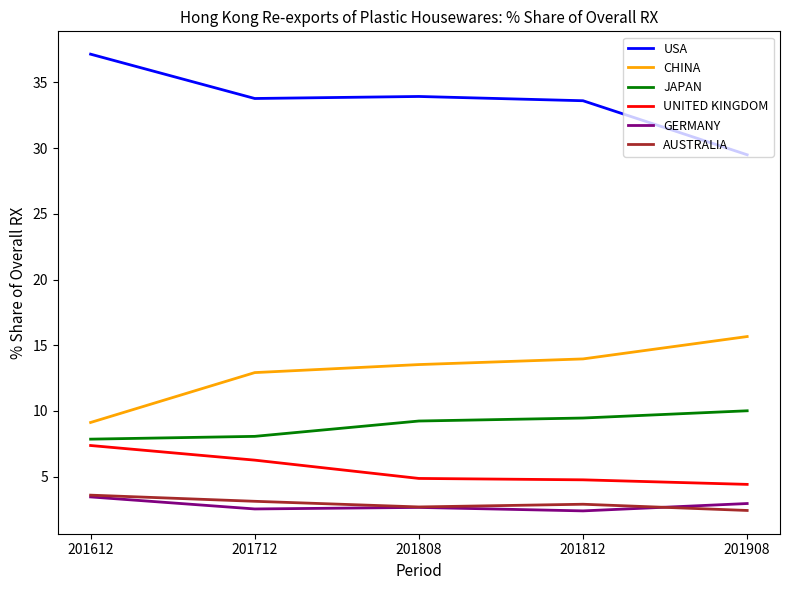

Is this an area chart (filled region under the line)?

No